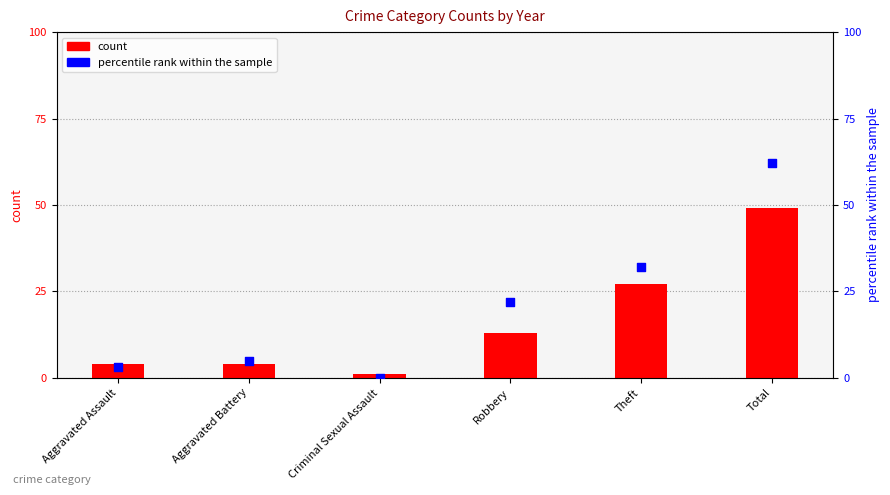

What is the total value across all series at Criminal Sexual Assault?

1